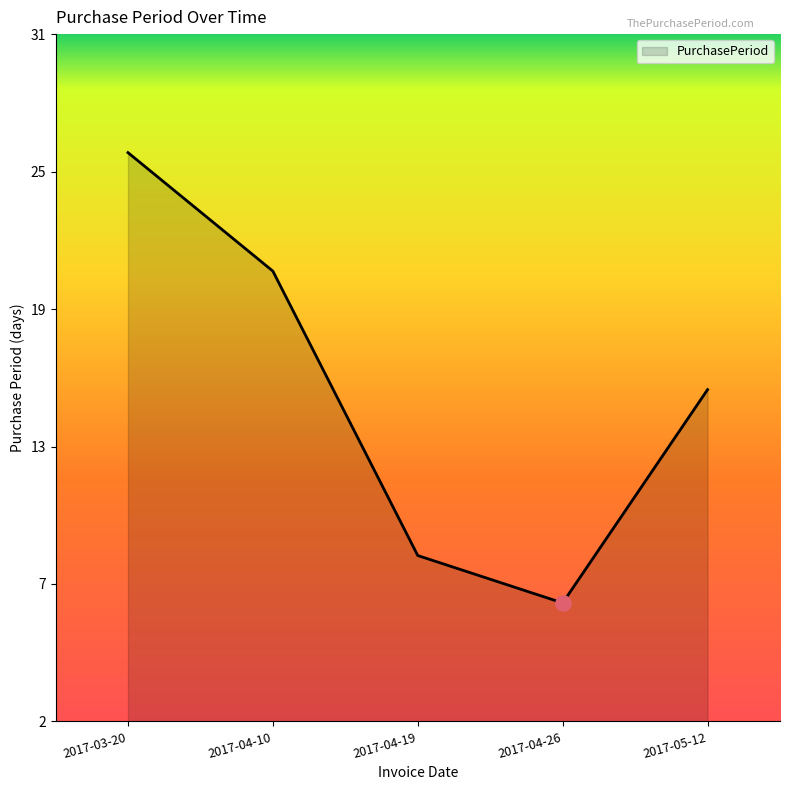

What is the change in value from 2017-04-26 to 2017-05-12?

+9